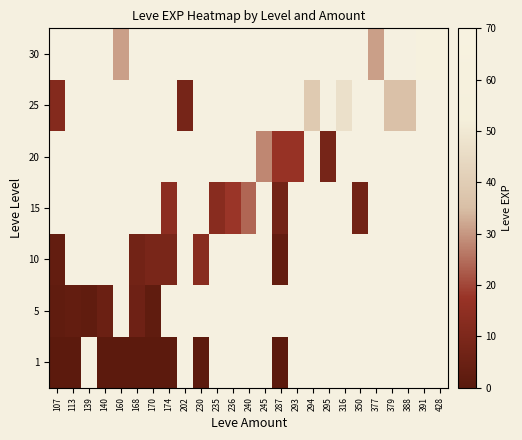

What is the difference between the highest and lowest values at 140?

4.0